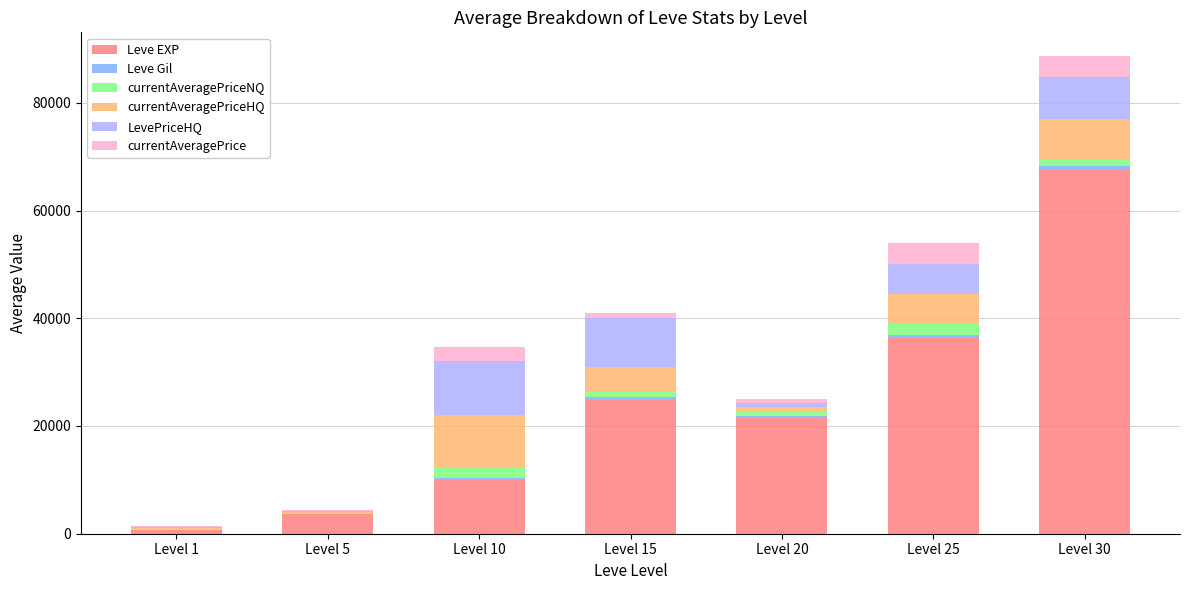

At which label does Leve EXP reach its peak?

Level 30